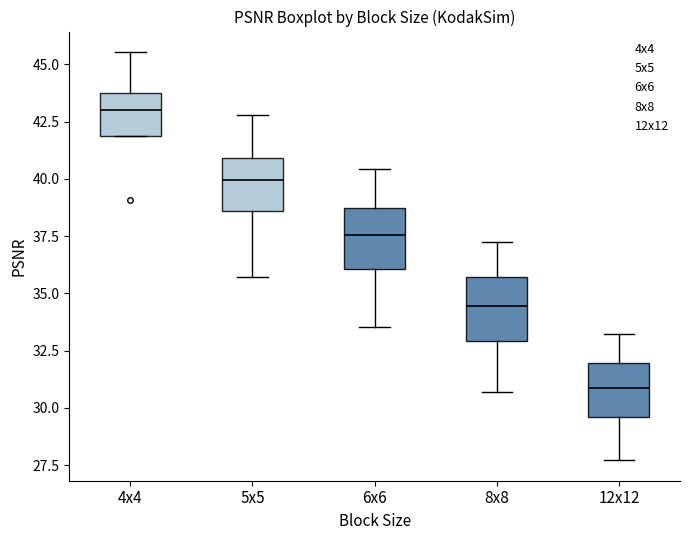

Which box's median line is the lowest?

12x12